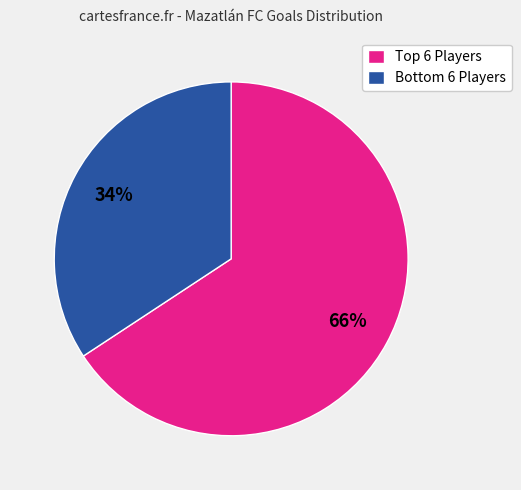

To the nearest percent, what is the average slice percentage?

50%